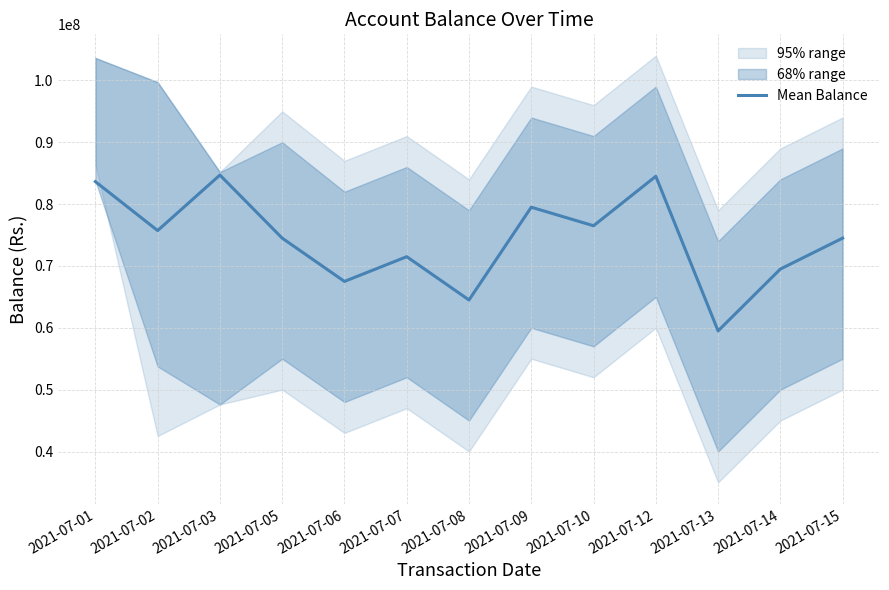

Reading left to right, transcribe all the data shown in this chart.

2021-07-01=83640587.4	2021-07-02=75722656.9	2021-07-03=84700710.3	2021-07-05=74500000.0	2021-07-06=67500000.0	2021-07-07=71500000.0	2021-07-08=64500000.0	2021-07-09=79500000.0	2021-07-10=76500000.0	2021-07-12=84500000.0	2021-07-13=59500000.0	2021-07-14=69500000.0	2021-07-15=74500000.0